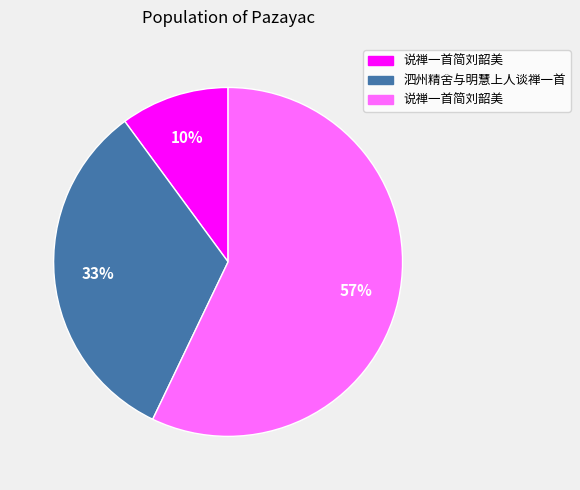

Is there a majority slice in this chart?

Yes